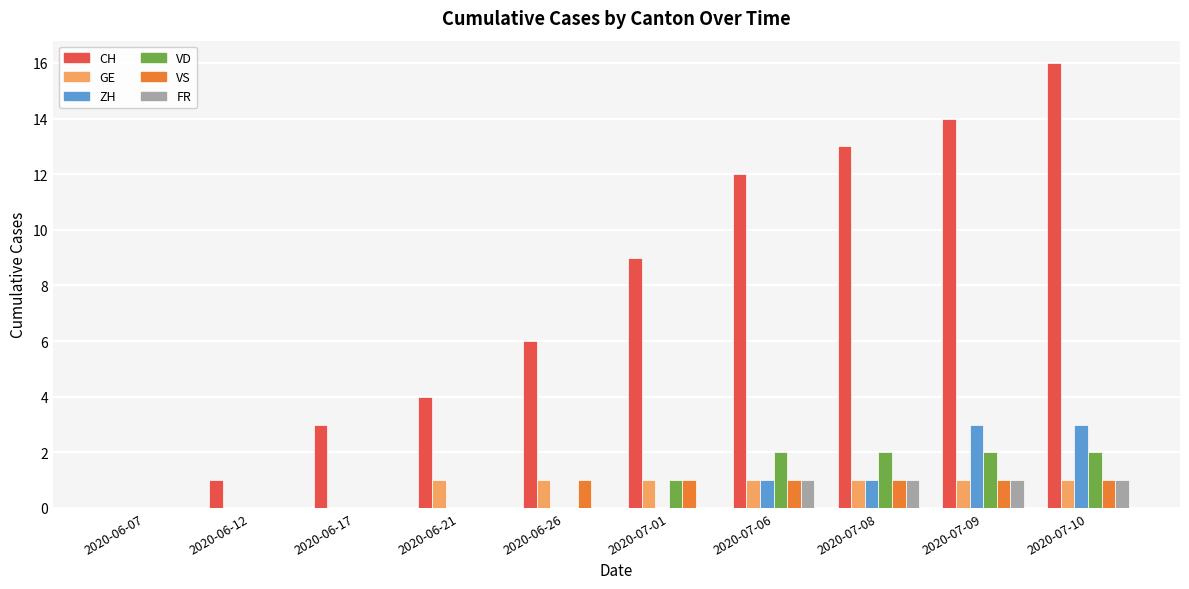

Between 2020-06-26 and 2020-07-01, which series saw the biggest shift?

CH